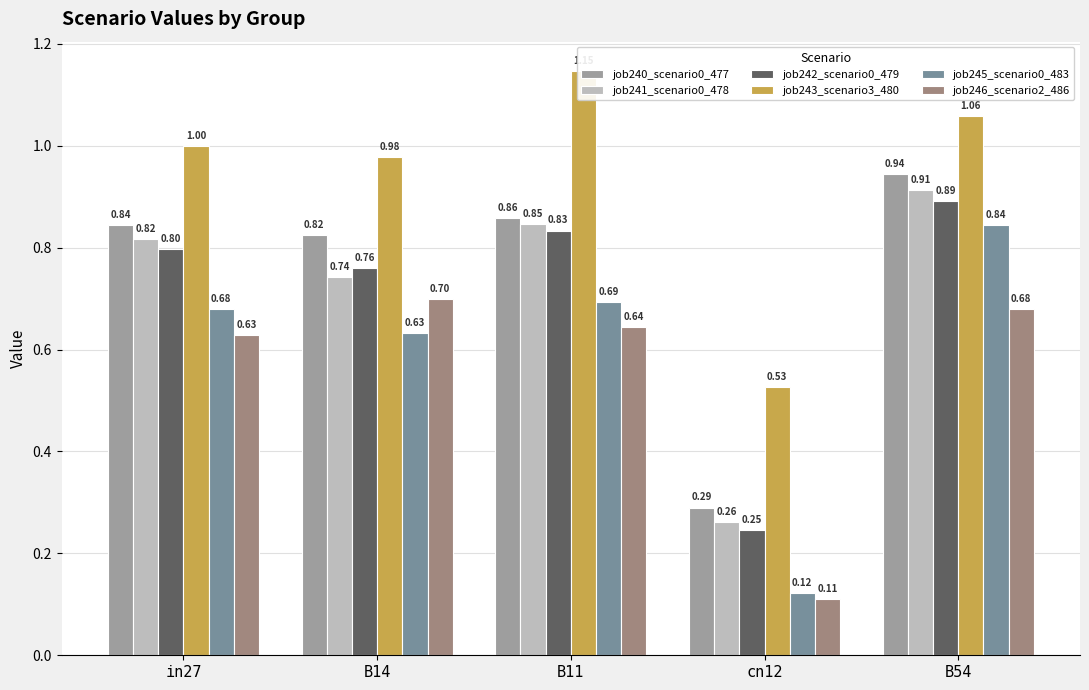

Is the value of job241_scenario0_478 at cn12 greater than the value of job243_scenario3_480 at B11?

No